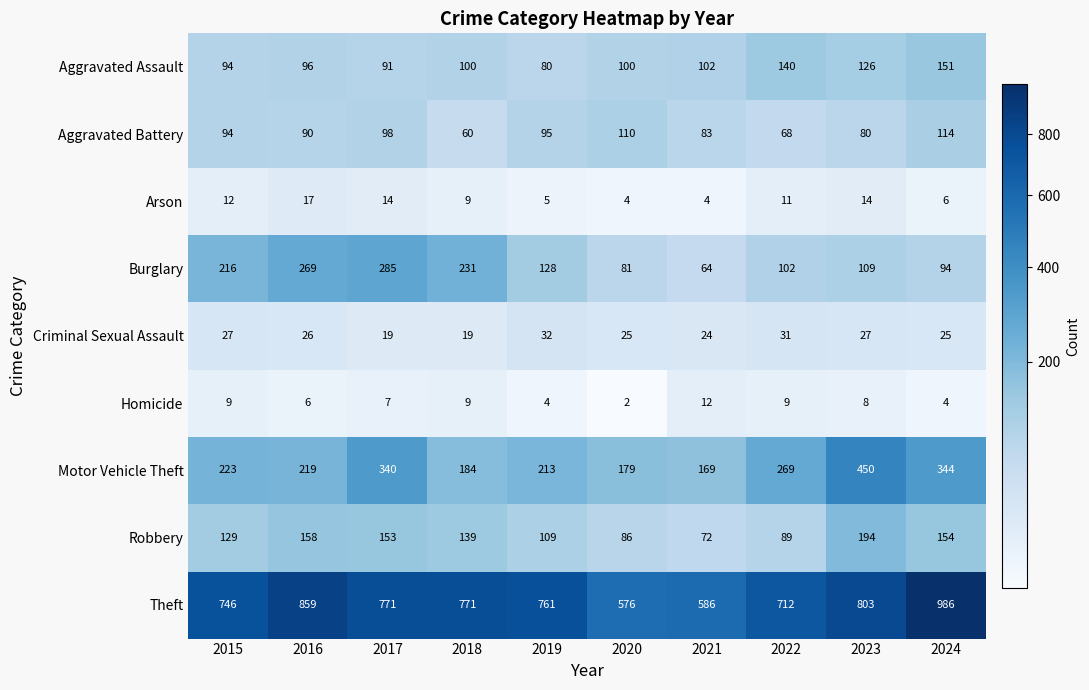

How many distinct data groups are displayed?

9